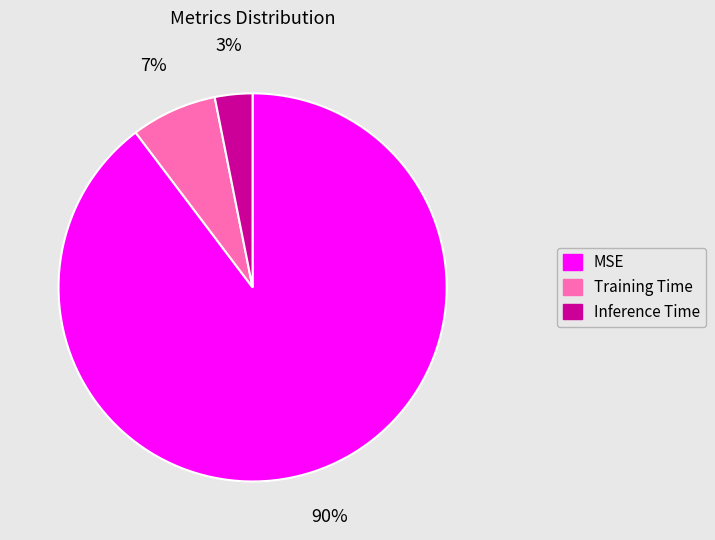

To the nearest percent, what portion does MSE represent?

90%